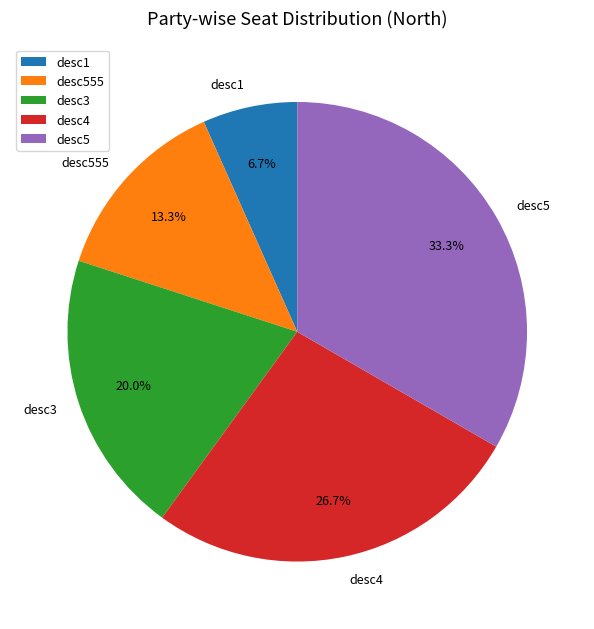

Which category has the smallest portion of the pie?

desc1